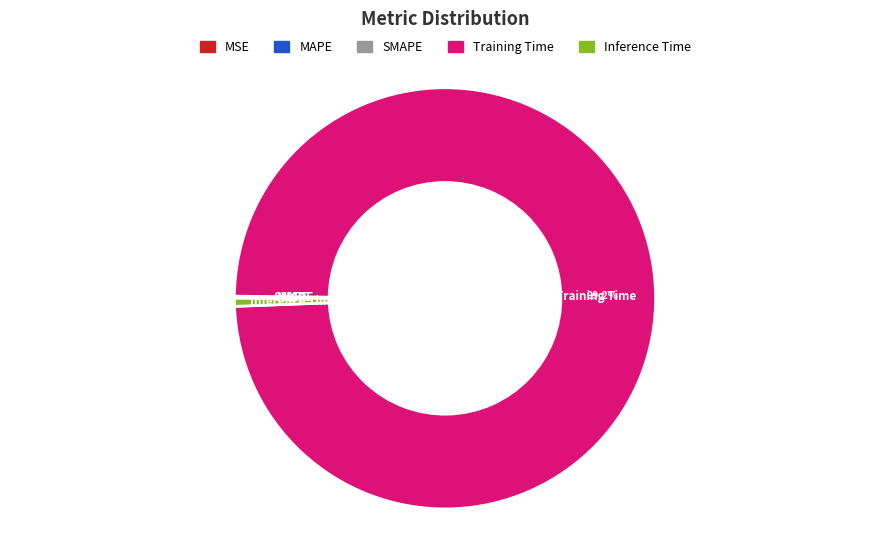

What is the largest slice in the pie chart?

Training Time